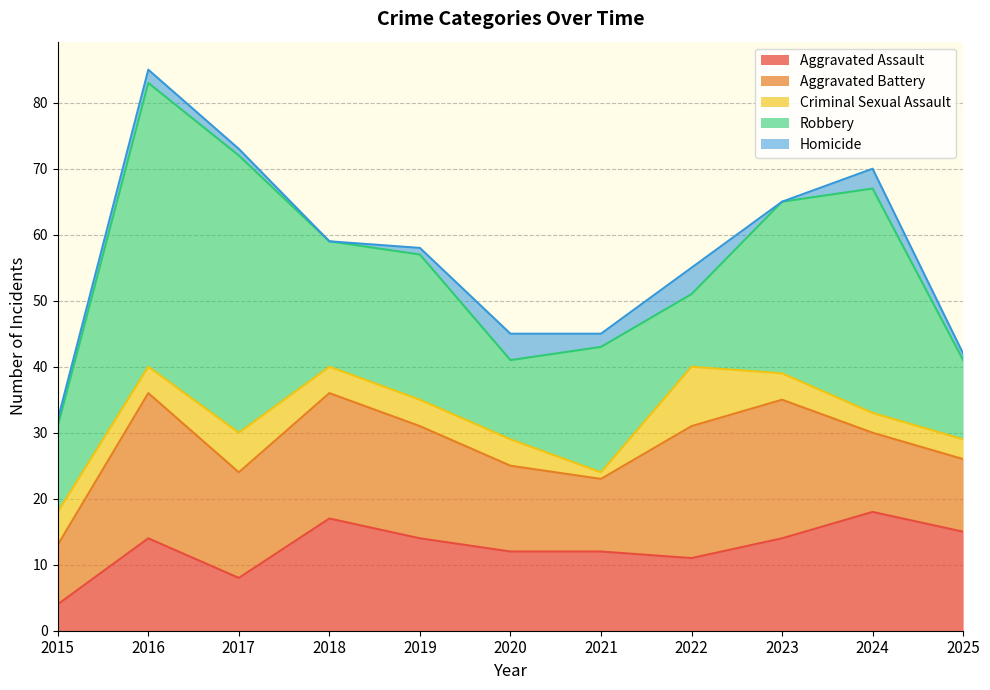

At 2023, list the series in order from largest to smallest.

Robbery, Aggravated Battery, Aggravated Assault, Criminal Sexual Assault, Homicide